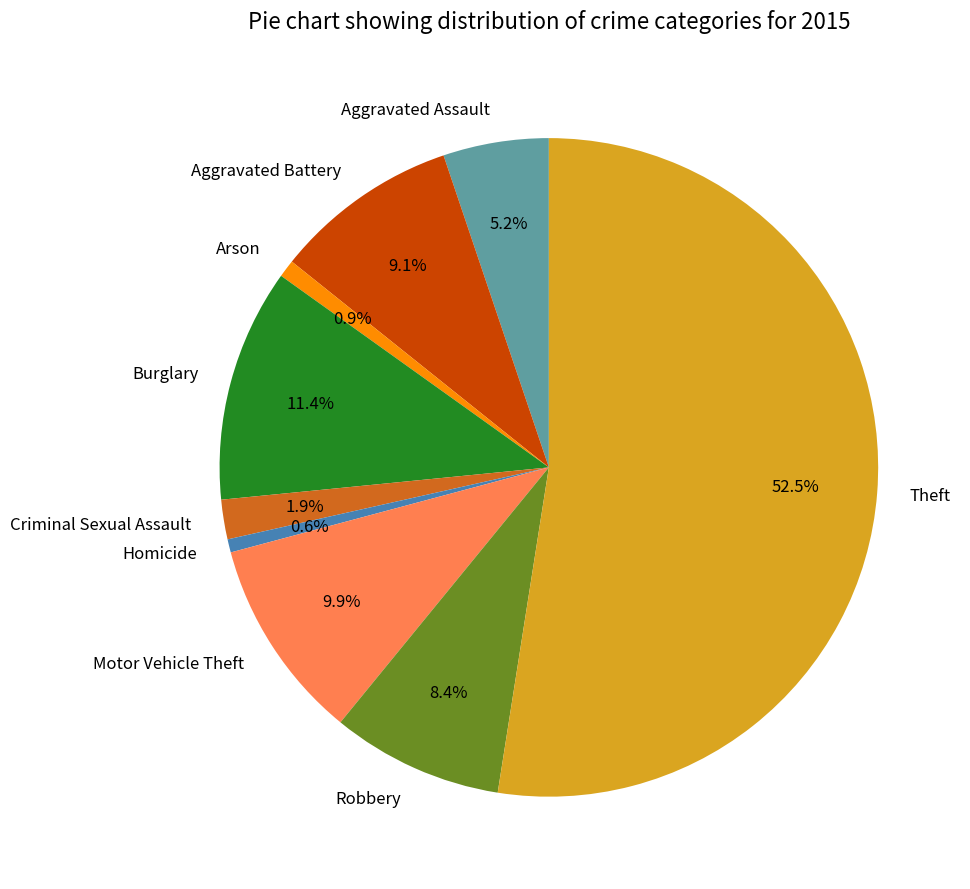

Approximately how many times larger is the value at Aggravated Battery compared to Homicide?

14.0